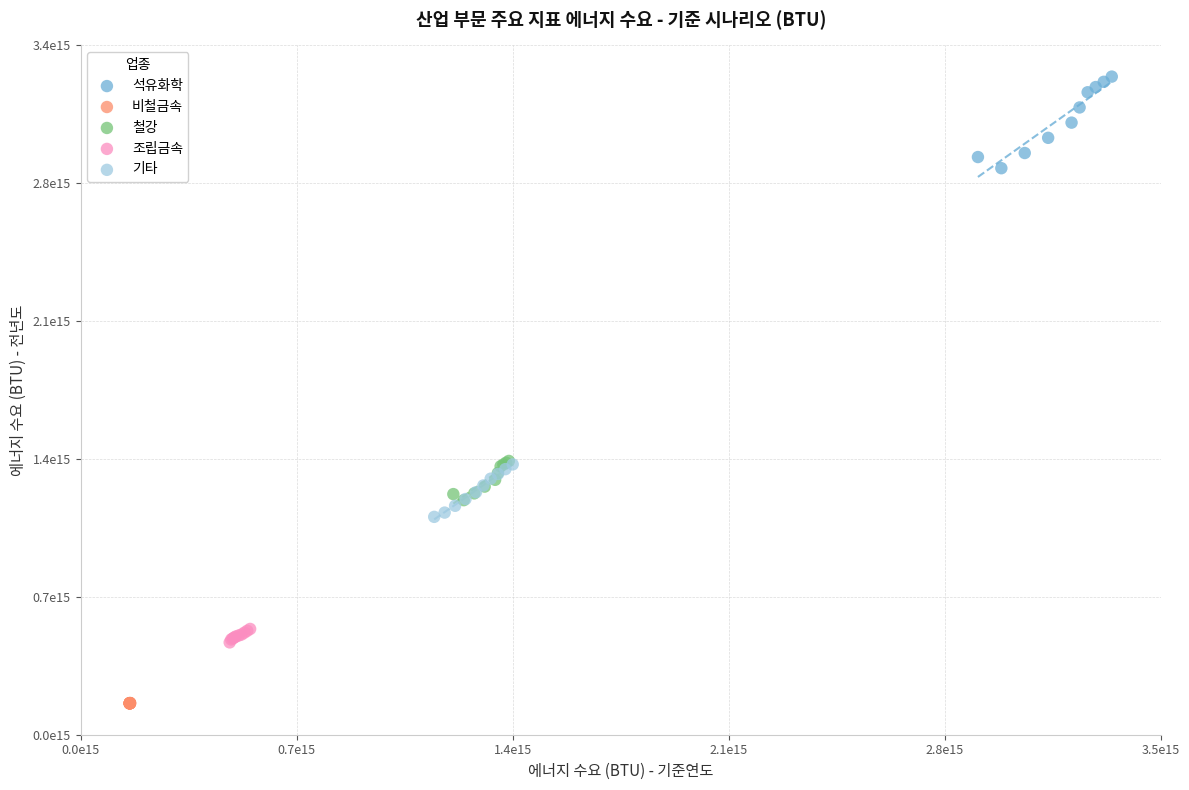

Which series reaches the minimum Y coordinate?

비철금속